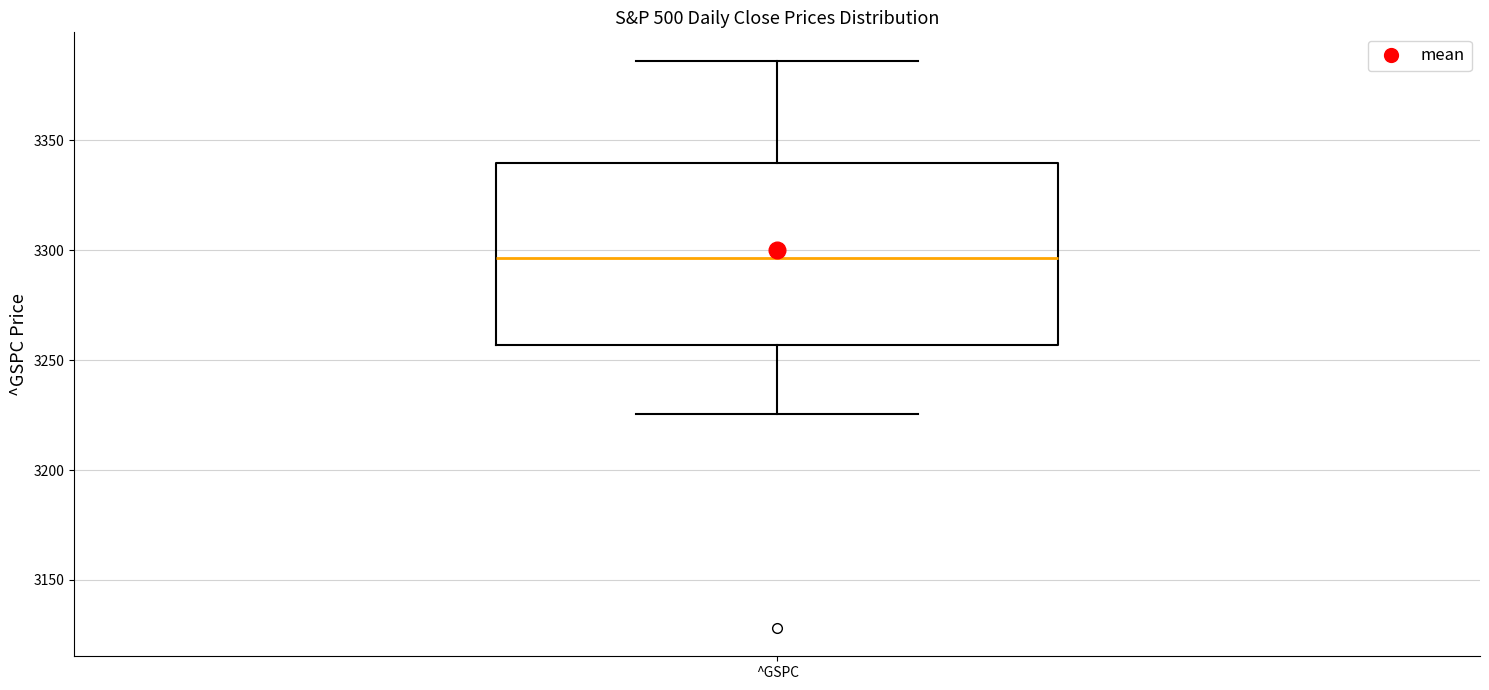

Transcribe this box plot: give where the median line is, the range the box spans, and where the two whiskers end, as read against the y-axis. The values are not printed on the chart, so give them approximately, as read against the axis.

median 3295, box 3255 to 3340, whiskers 3225 to 3385